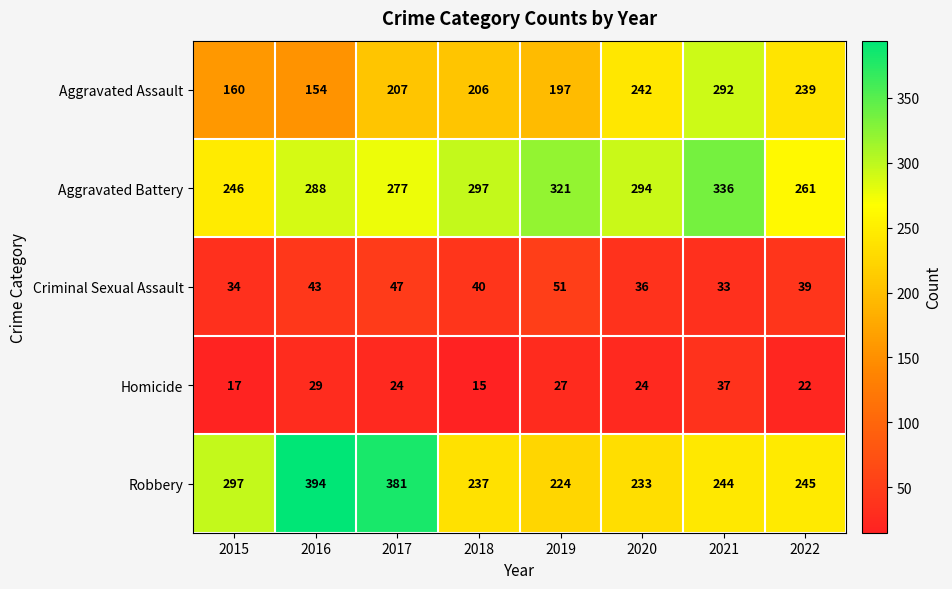

Which series has the largest total across all categories?

Aggravated Battery